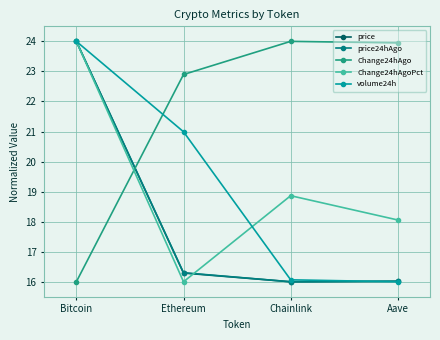

At which category is the sum across all series the highest?

Bitcoin